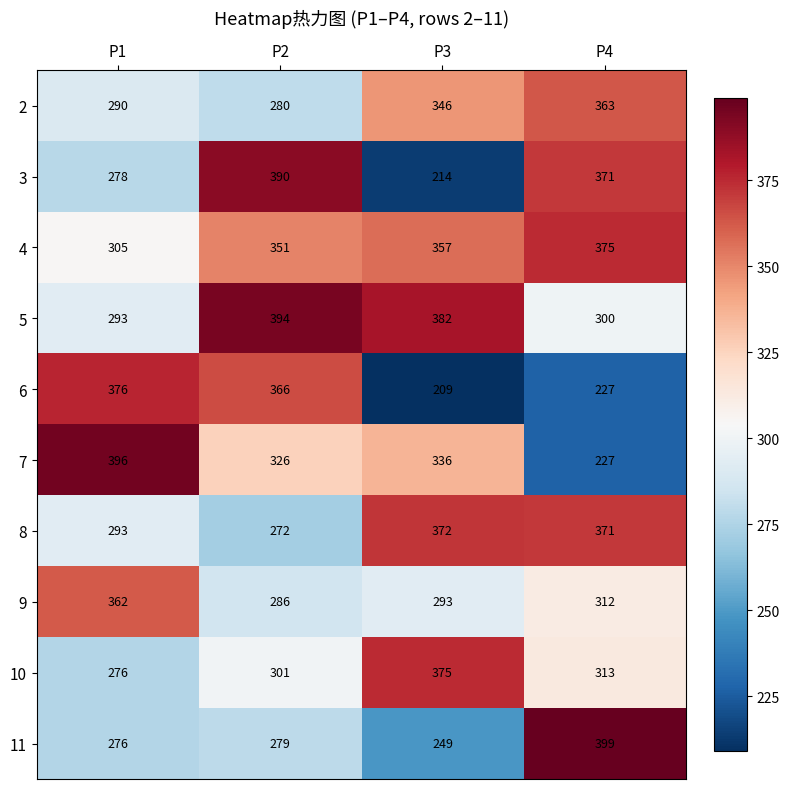

The 8 series shows 372 at P3. True or false?

True